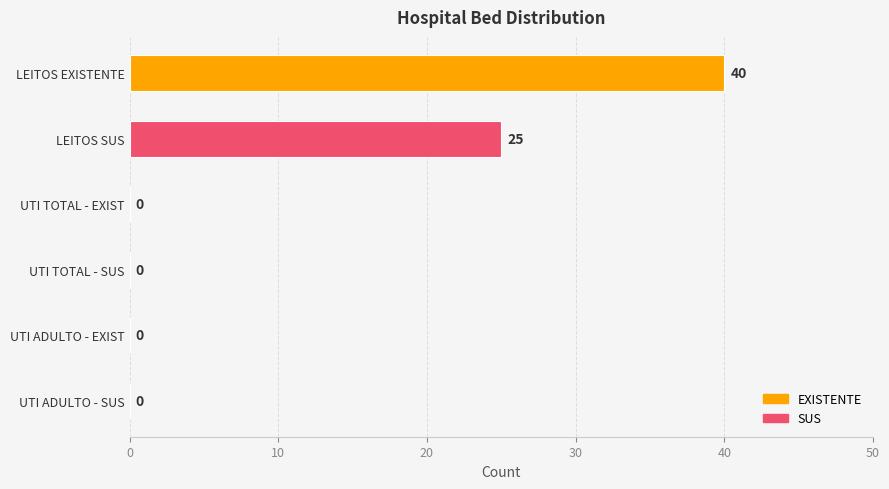

At which label is the value closest to 20?

LEITOS SUS